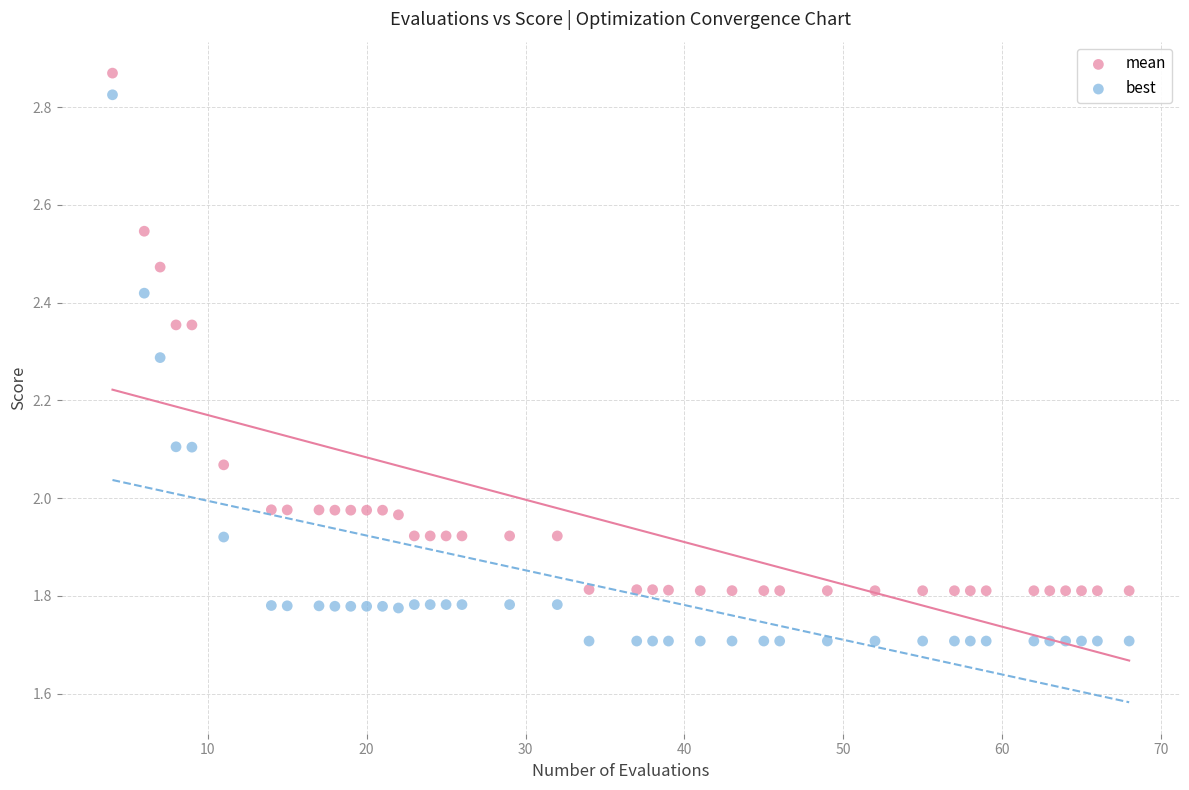

Across all data points, what is the range of X values (max minus min)?

64.0